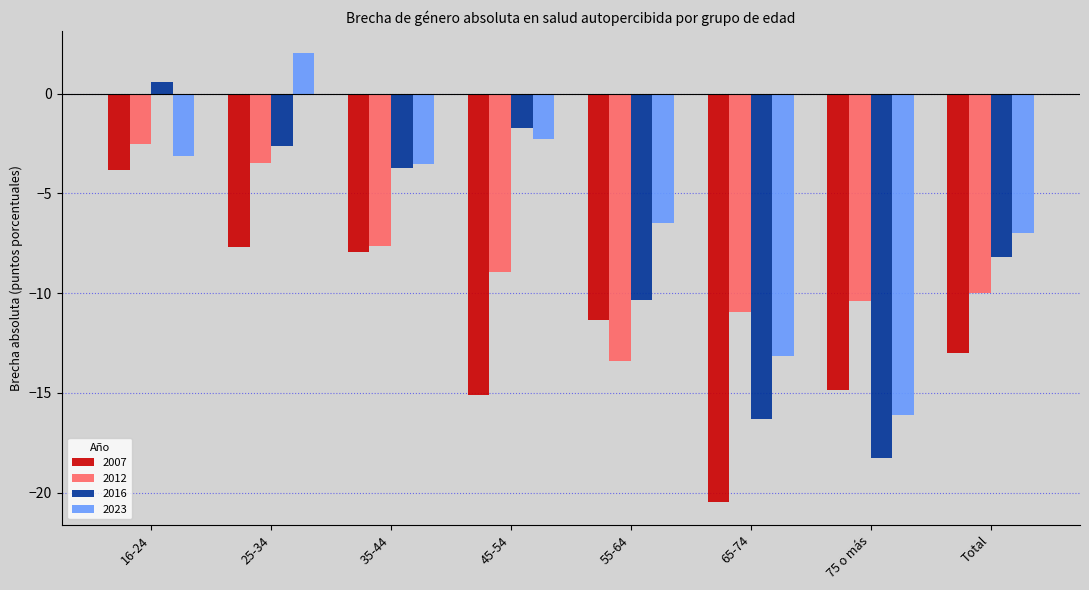

What are all the series names shown in the legend?

2007, 2012, 2016, 2023